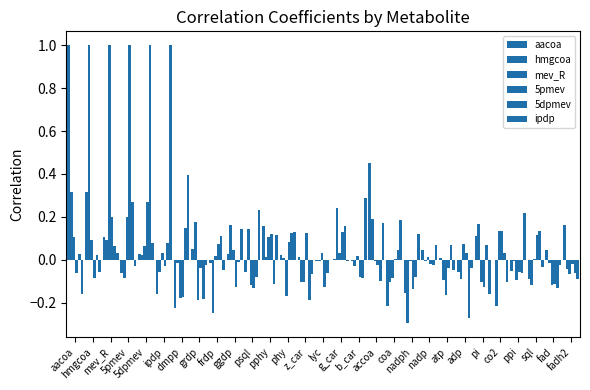

Which series has the largest total across all categories?

ipdp